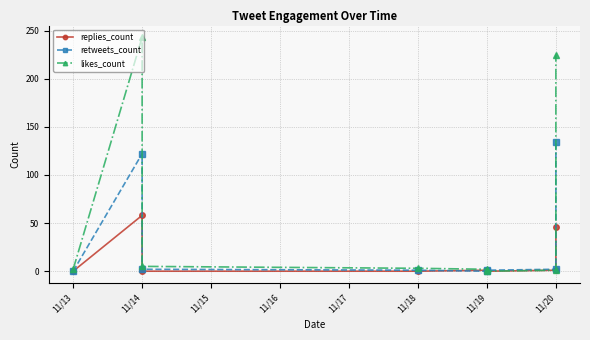

What is the total value across all series at 11/20?

4